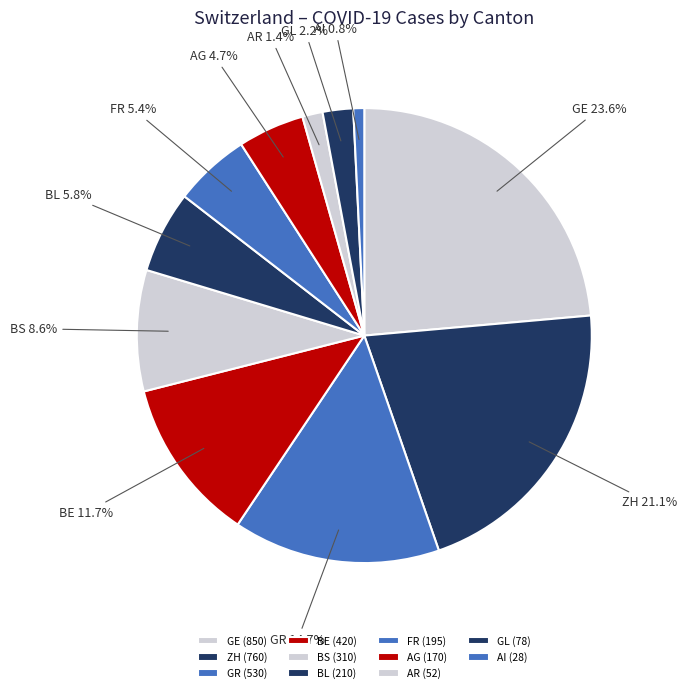

What percentage do ZH and AR together represent?

22.5%